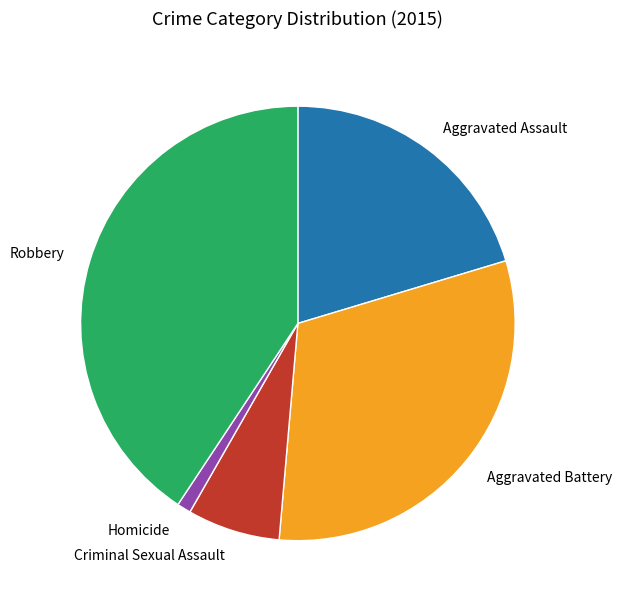

How many slices are in this pie chart?

5